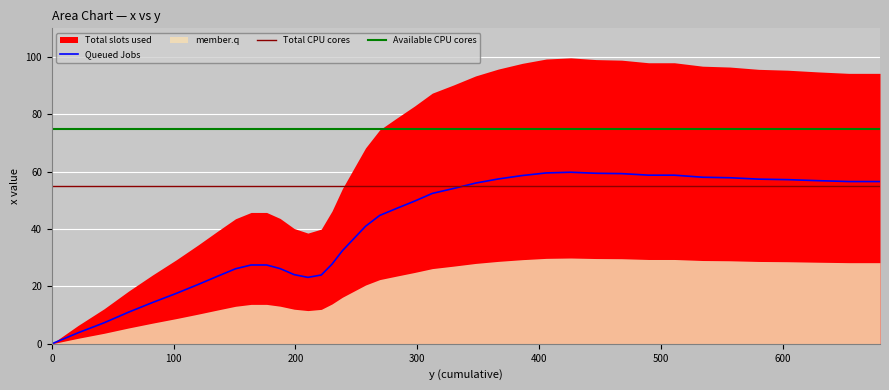

Rank the categories by value from highest to lowest.

99.7, 99.3, 99.1, 98.9, 98.0, 98.0, 97.8, 96.8, 96.5, 95.8, 95.7, 95.4, 94.8, 94.3, 94.3, 93.4, 90.3, 87.4, 82.9, 78.8, 74.6, 68.3, 61.2, 54.1, 46.3, 45.8, 45.8, 43.7, 43.6, 40.2, 40.0, 39.4, 38.6, 34.5, 29.3, 24.0, 18.4, 12.2, 6.4, 0.0